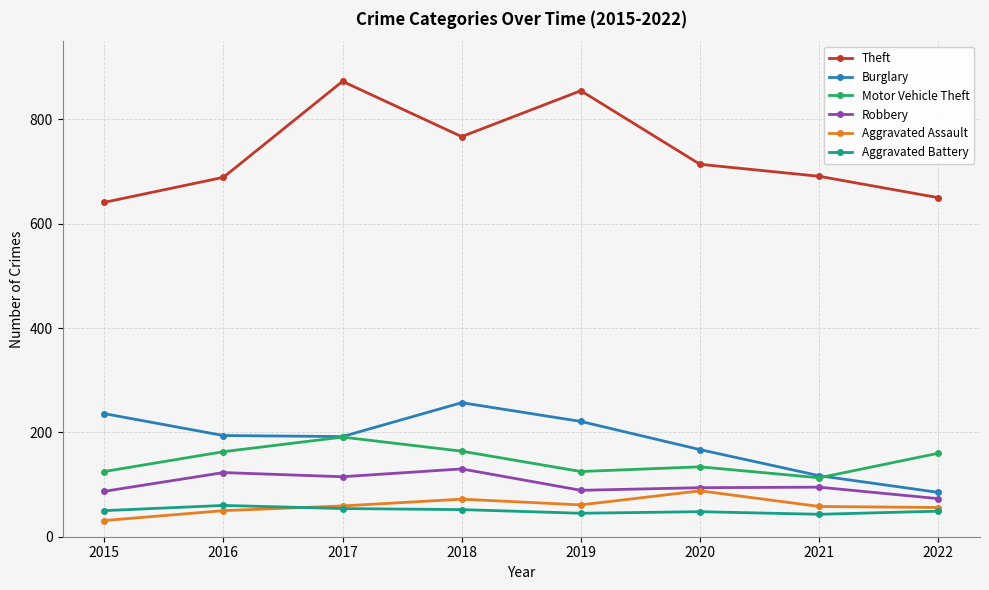

Which series has the largest total across all categories?

Theft